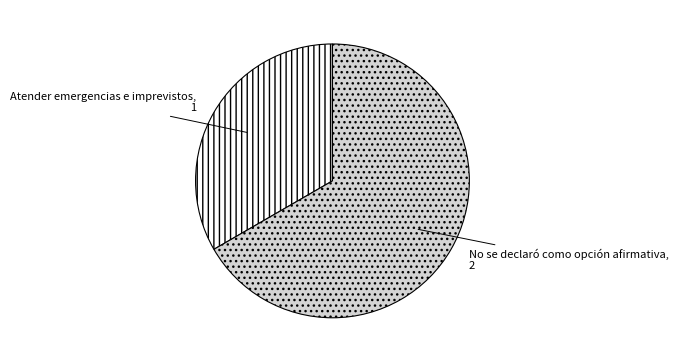

The Atender emergencias e imprevistos slice represents 33% of the pie. True or false?

True